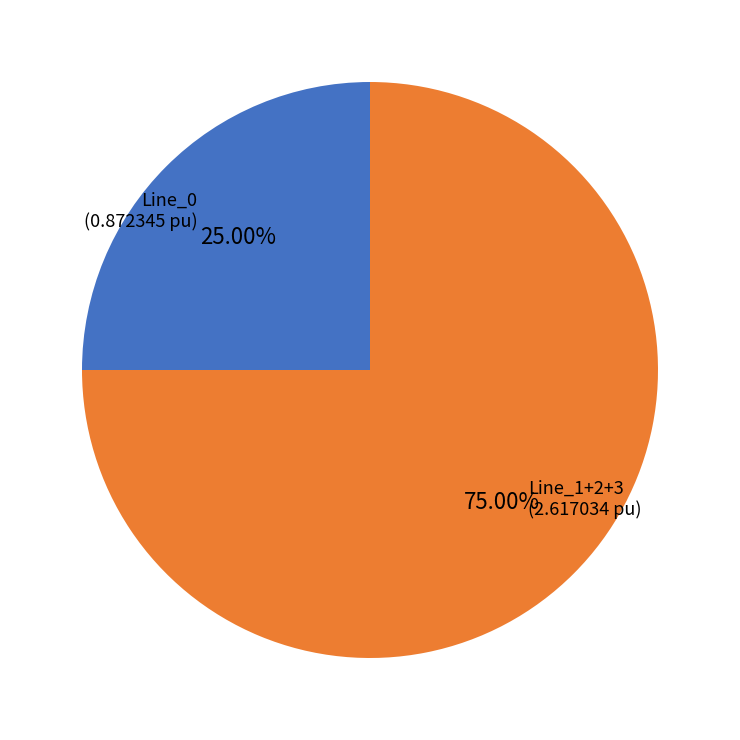

Is there a majority slice in this chart?

Yes